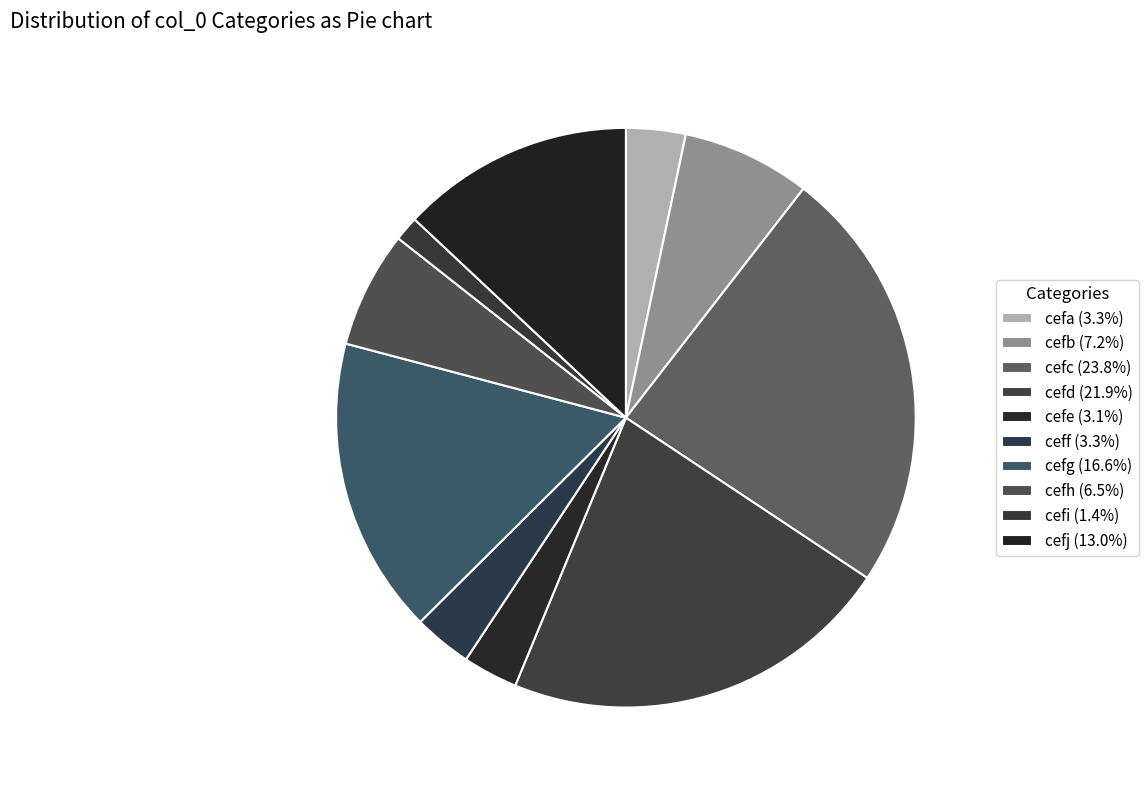

To the nearest percent, what percentage of the pie is cefg?

17%